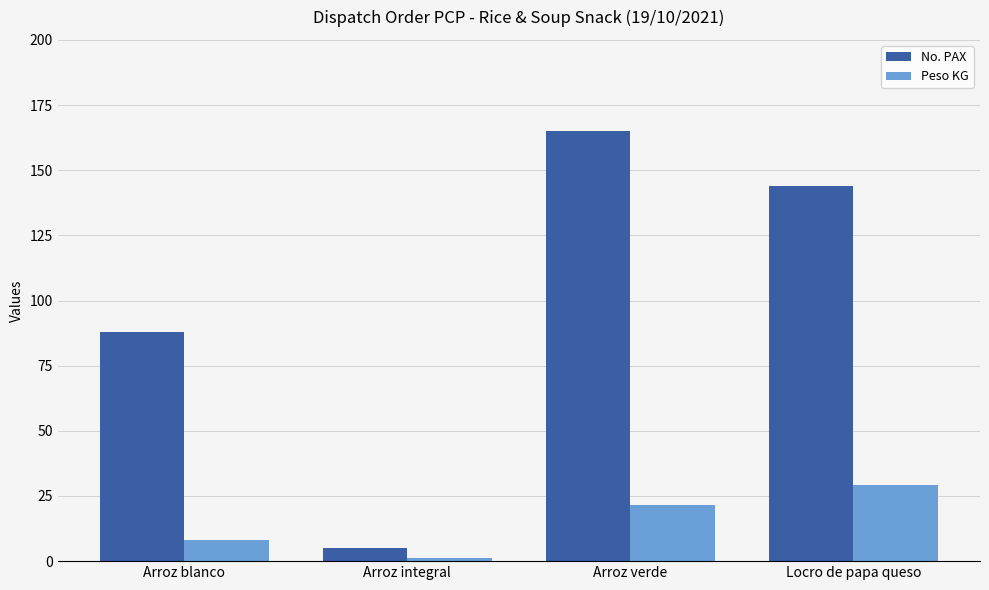

What is the minimum value for No. PAX?

5.0